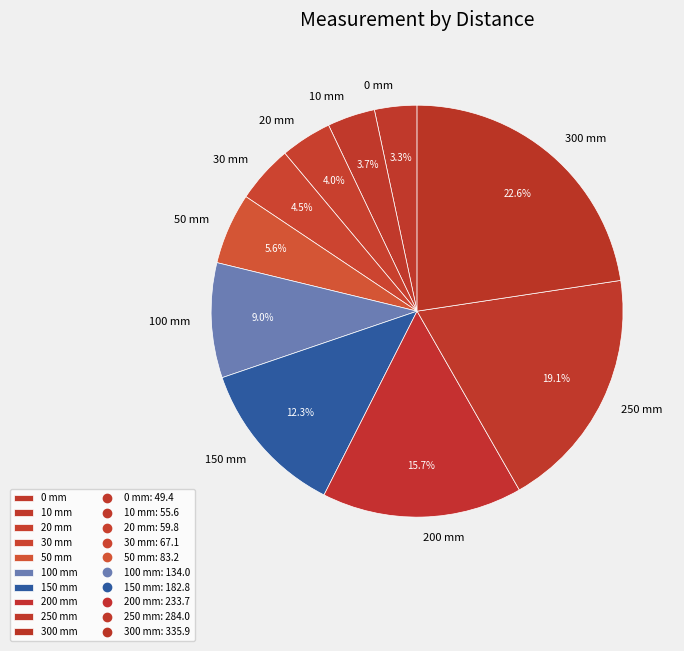

Count the number of slices in the pie.

10